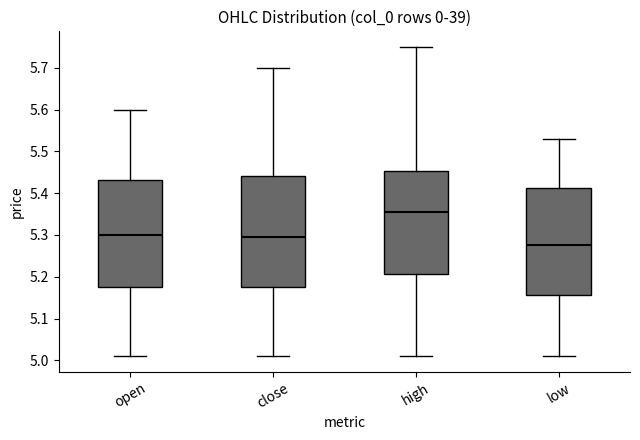

Reading left to right, transcribe this box plot: for each box, give where its median line is, the range the box spans, and where its two whiskers end, as read against the y-axis. The values are not printed on the chart, so give them approximately, as read against the axis.

open: median 5.30, box 5.18 to 5.43, whiskers 5.01 to 5.60
close: median 5.30, box 5.18 to 5.44, whiskers 5.01 to 5.70
high: median 5.36, box 5.21 to 5.45, whiskers 5.01 to 5.75
low: median 5.28, box 5.16 to 5.41, whiskers 5.01 to 5.53